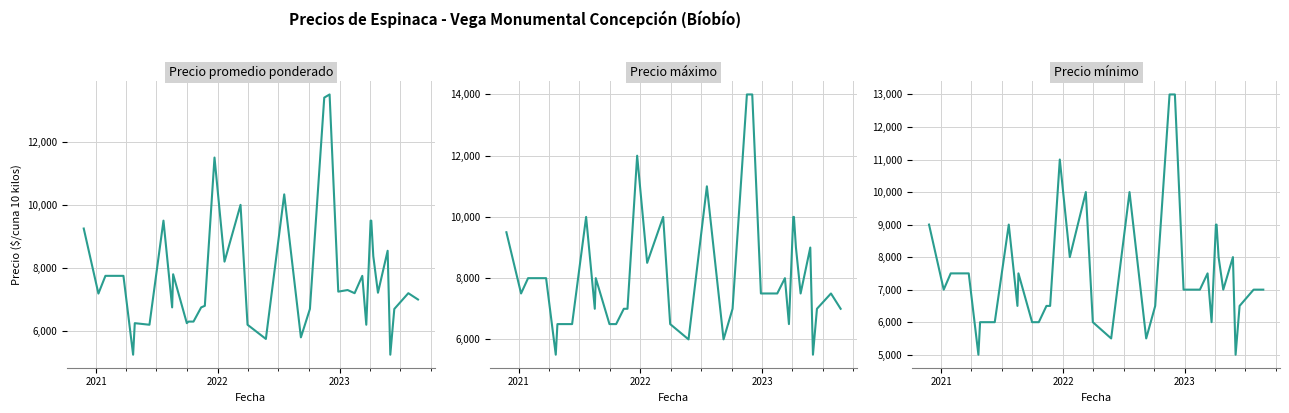

What is the difference between the maximum and minimum values in the Precio máximo series?

8500